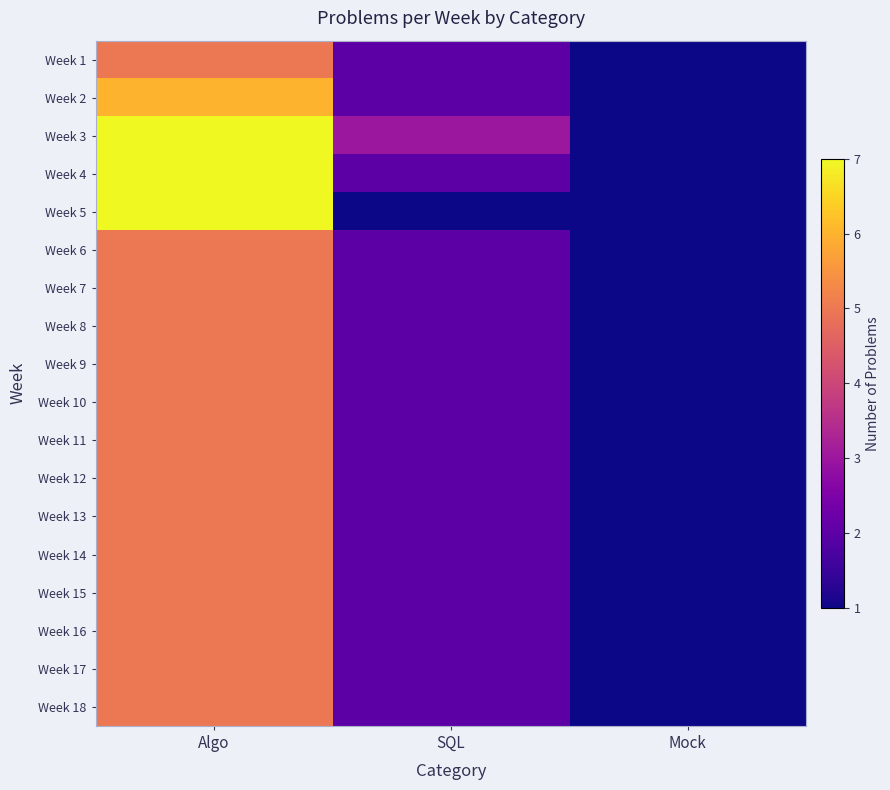

Which series has the widest spread of values?

Week 3